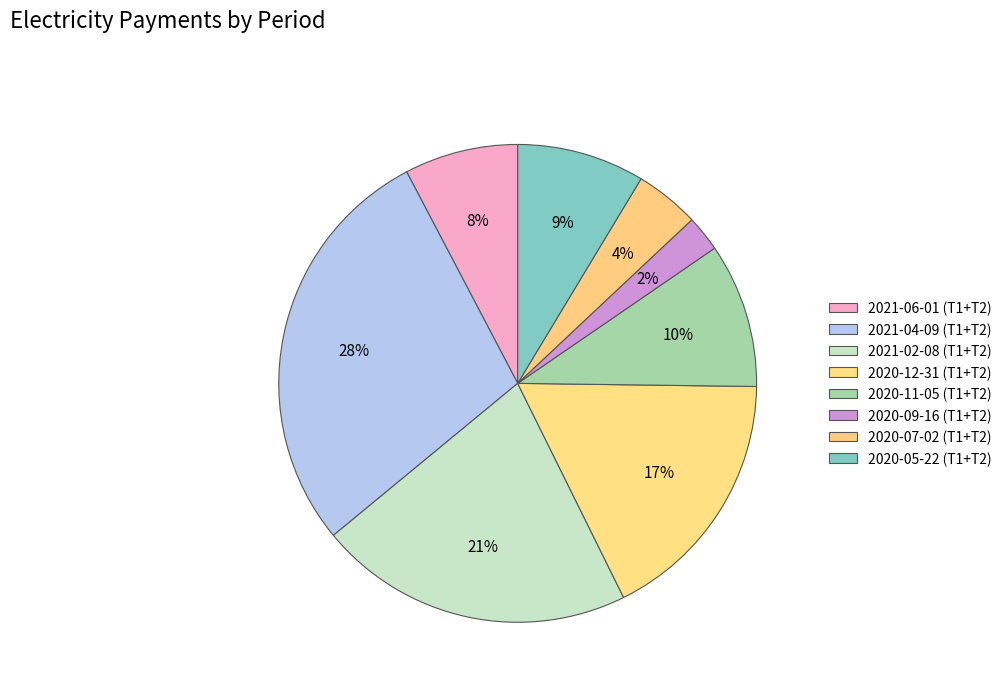

Does any single category account for the majority?

No